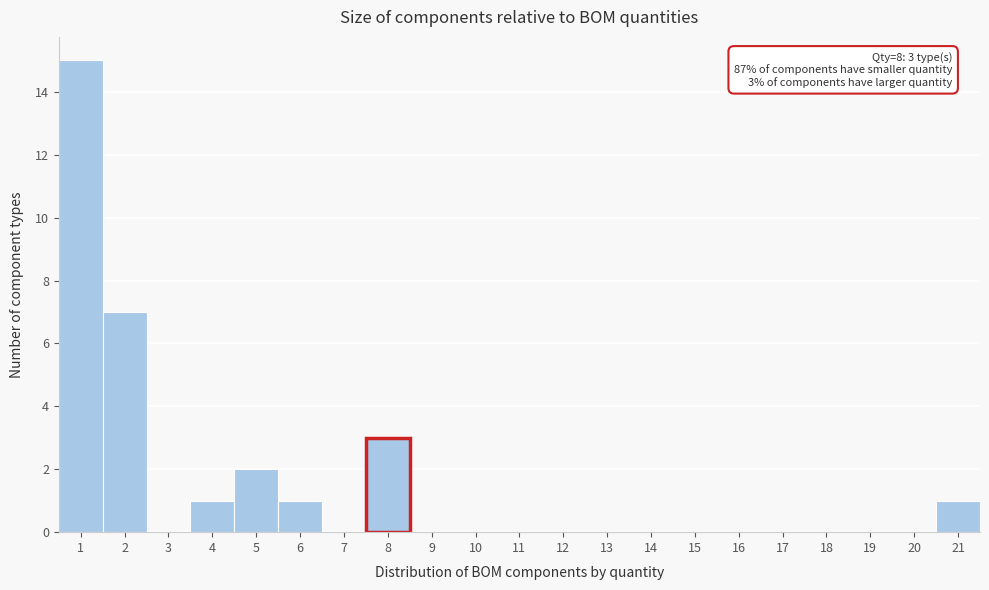

Over which range of the x-axis is the bar tallest?

0.5 to 1.5